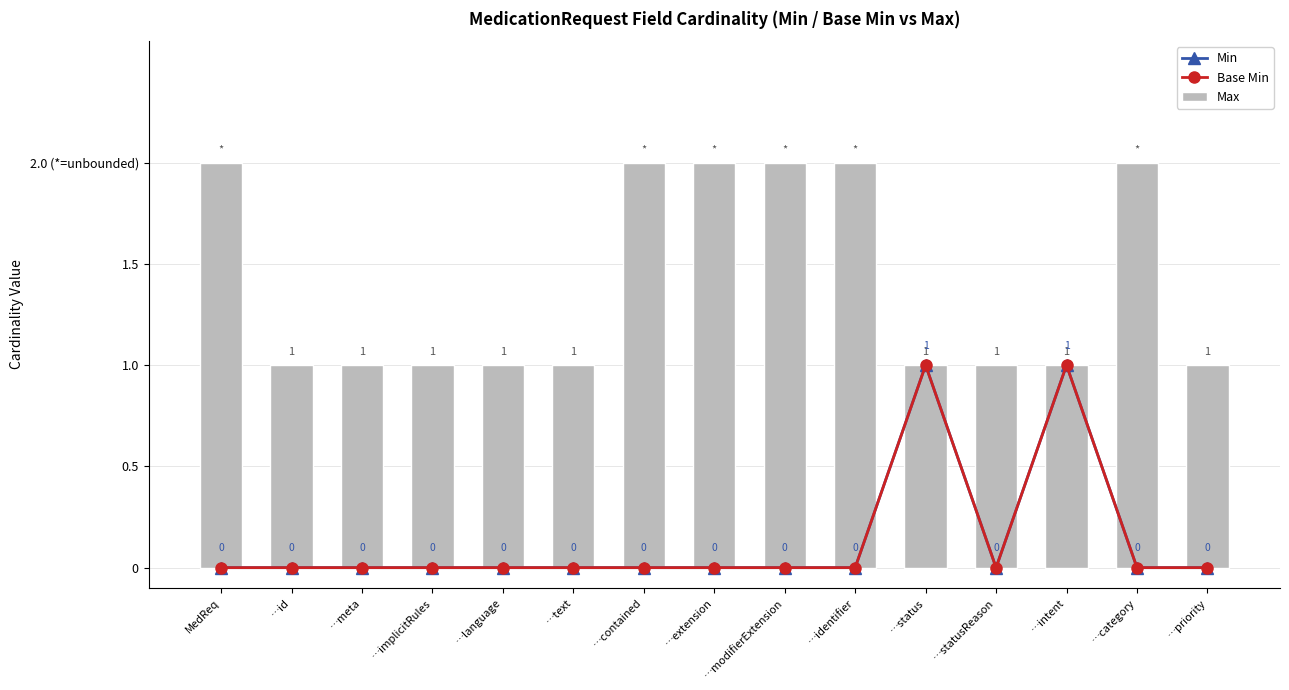

Reading left to right, extract all data points from this chart.

Min: MedReq=0	…id=0	…meta=0	…implicitRules=0	…language=0	…text=0	…contained=0	…extension=0	…modifierExtension=0	…identifier=0	…status=1	…statusReason=0	…intent=1	…category=0	…priority=0
Base Min: MedReq=0	…id=0	…meta=0	…implicitRules=0	…language=0	…text=0	…contained=0	…extension=0	…modifierExtension=0	…identifier=0	…status=1	…statusReason=0	…intent=1	…category=0	…priority=0
Max: MedReq=2	…id=1	…meta=1	…implicitRules=1	…language=1	…text=1	…contained=2	…extension=2	…modifierExtension=2	…identifier=2	…status=1	…statusReason=1	…intent=1	…category=2	…priority=1